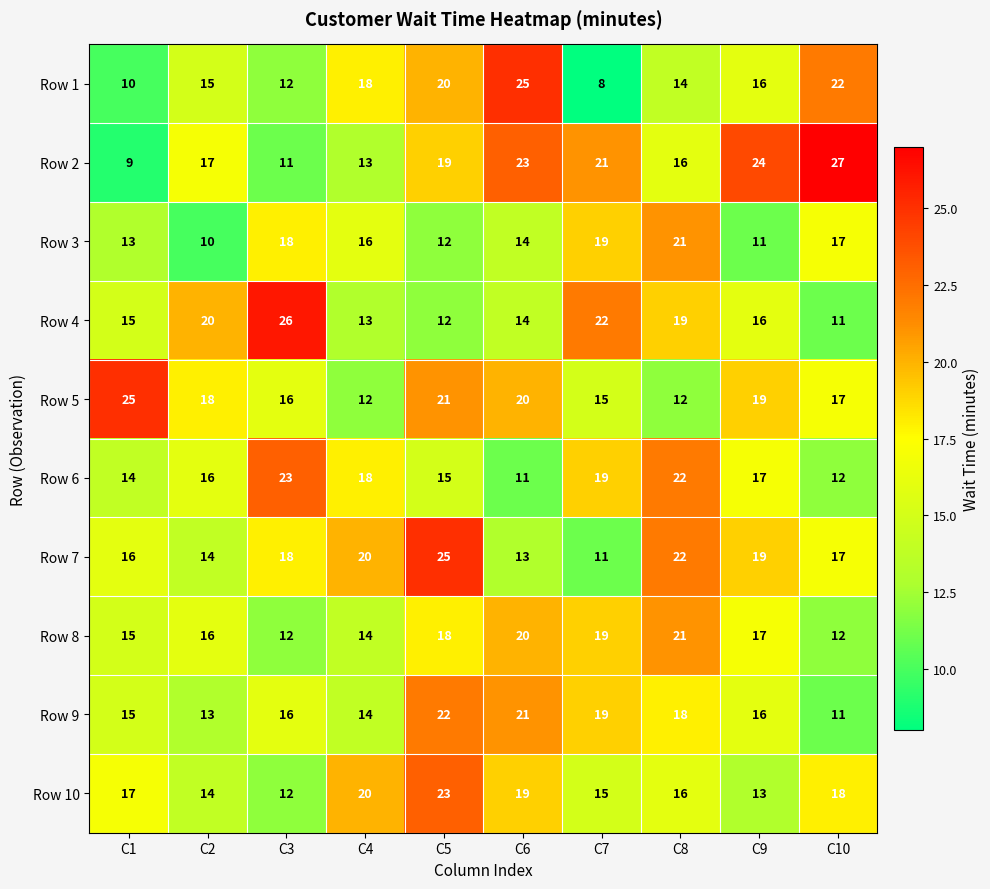

At which label does Row 4 reach its minimum?

C10